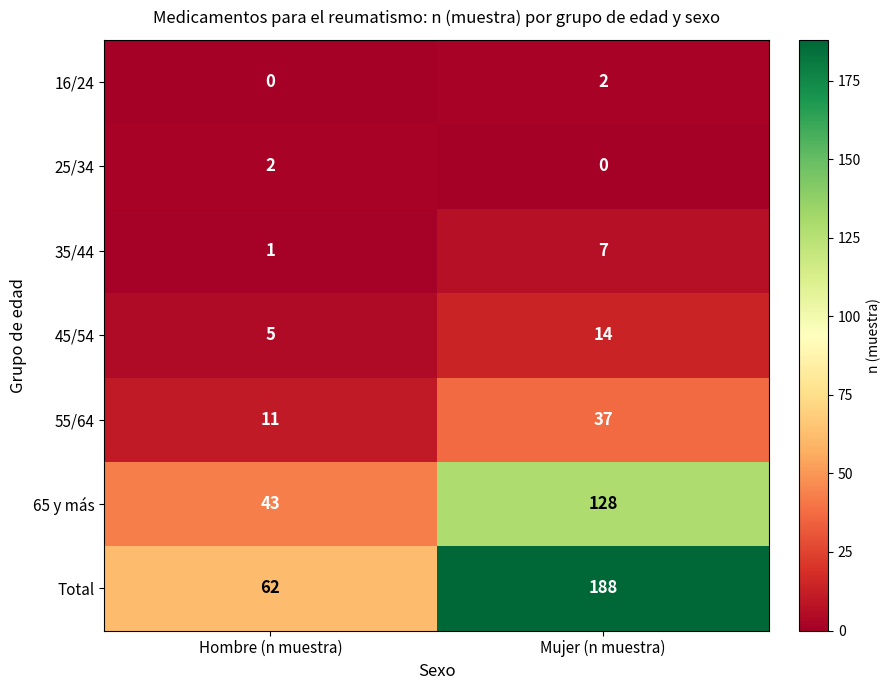

What is the maximum value shown in the chart?

188